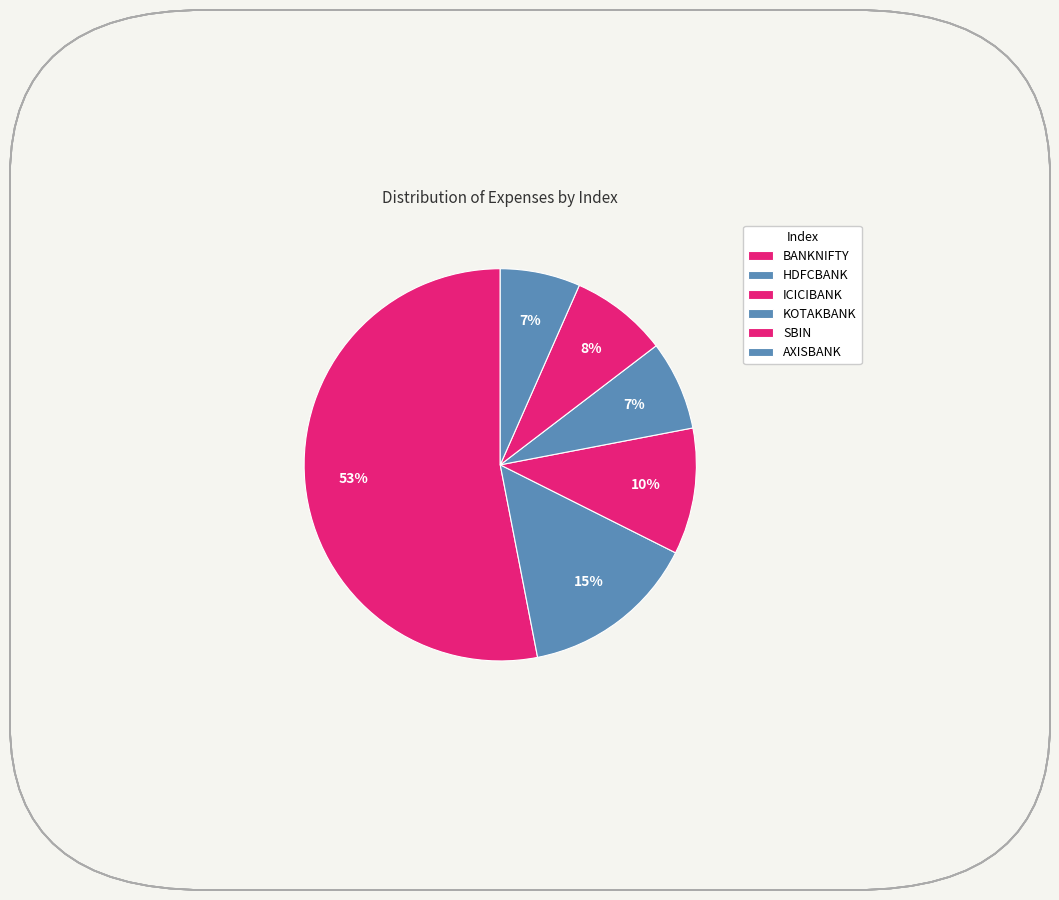

How many segments does this pie chart have?

6